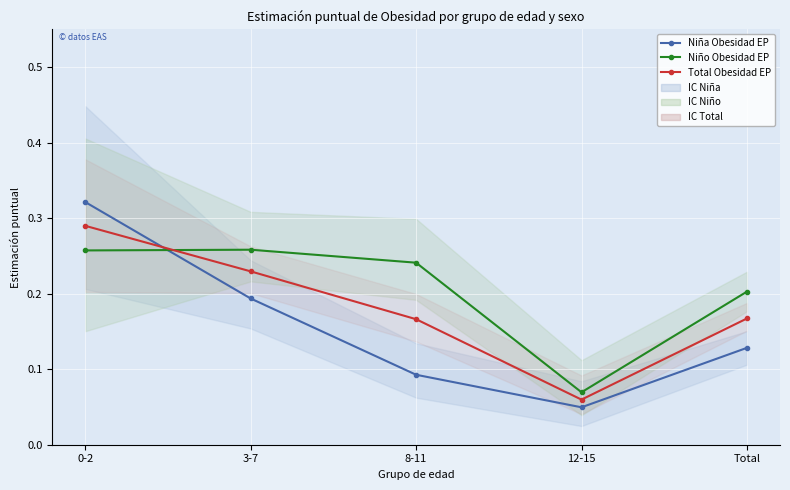

What are all the series names shown in the legend?

Niña Obesidad EP, Niño Obesidad EP, Total Obesidad EP